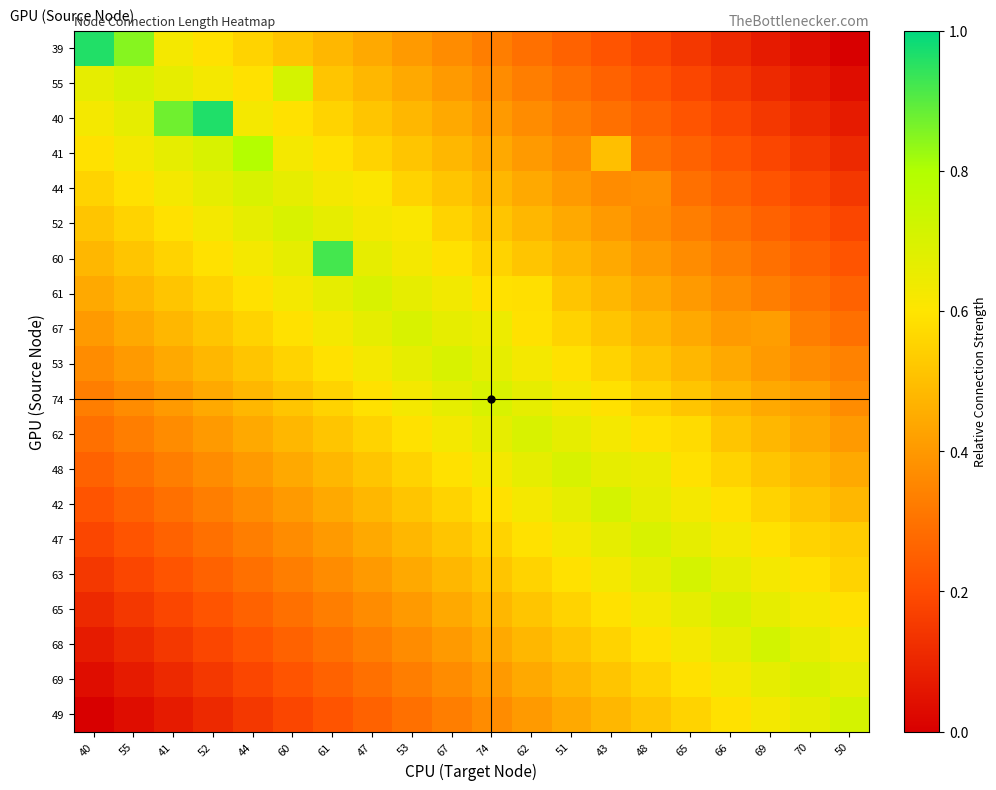

Reading left to right, list all the values displayed in this chart.

39: 40=1.0	55=0.8	41=0.6	52=0.6	44=0.6	60=0.5	61=0.5	47=0.4	53=0.4	67=0.4	74=0.3	62=0.3	51=0.3	43=0.2	48=0.2	65=0.1	66=0.1	69=0.1	70=0.0	50=0.0
55: 40=0.7	55=0.7	41=0.7	52=0.6	44=0.6	60=0.7	61=0.5	47=0.5	53=0.4	67=0.4	74=0.4	62=0.3	51=0.3	43=0.3	48=0.2	65=0.2	66=0.1	69=0.1	70=0.1	50=0.0
40: 40=0.6	55=0.7	41=0.9	52=1.0	44=0.6	60=0.6	61=0.6	47=0.5	53=0.5	67=0.4	74=0.4	62=0.4	51=0.3	43=0.3	48=0.3	65=0.2	66=0.2	69=0.1	70=0.1	50=0.1
41: 40=0.6	55=0.6	41=0.7	52=0.7	44=0.8	60=0.6	61=0.6	47=0.6	53=0.5	67=0.5	74=0.4	62=0.4	51=0.4	43=0.5	48=0.3	65=0.3	66=0.2	69=0.2	70=0.1	50=0.1
44: 40=0.6	55=0.6	41=0.6	52=0.7	44=0.7	60=0.7	61=0.6	47=0.6	53=0.6	67=0.5	74=0.5	62=0.4	51=0.4	43=0.4	48=0.4	65=0.3	66=0.3	69=0.2	70=0.2	50=0.1
52: 40=0.5	55=0.6	41=0.6	52=0.6	44=0.7	60=0.7	61=0.7	47=0.6	53=0.6	67=0.6	74=0.5	62=0.5	51=0.4	43=0.4	48=0.4	65=0.3	66=0.3	69=0.3	70=0.2	50=0.2
60: 40=0.5	55=0.5	41=0.6	52=0.6	44=0.6	60=0.7	61=0.9	47=0.7	53=0.6	67=0.6	74=0.6	62=0.5	51=0.5	43=0.4	48=0.4	65=0.4	66=0.3	69=0.3	70=0.3	50=0.2
61: 40=0.4	55=0.5	41=0.5	52=0.6	44=0.6	60=0.6	61=0.7	47=0.7	53=0.7	67=0.6	74=0.6	62=0.6	51=0.5	43=0.5	48=0.4	65=0.4	66=0.4	69=0.3	70=0.3	50=0.3
67: 40=0.4	55=0.4	41=0.5	52=0.5	44=0.6	60=0.6	61=0.6	47=0.7	53=0.7	67=0.7	74=0.6	62=0.6	51=0.6	43=0.5	48=0.5	65=0.4	66=0.4	69=0.4	70=0.3	50=0.3
53: 40=0.4	55=0.4	41=0.4	52=0.5	44=0.5	60=0.6	61=0.6	47=0.6	53=0.7	67=0.7	74=0.7	62=0.6	51=0.6	43=0.6	48=0.5	65=0.5	66=0.4	69=0.4	70=0.4	50=0.3
74: 40=0.3	55=0.4	41=0.4	52=0.4	44=0.5	60=0.5	61=0.6	47=0.6	53=0.6	67=0.7	74=0.7	62=0.7	51=0.6	43=0.6	48=0.6	65=0.5	66=0.5	69=0.4	70=0.4	50=0.4
62: 40=0.3	55=0.3	41=0.4	52=0.4	44=0.4	60=0.5	61=0.5	47=0.6	53=0.6	67=0.6	74=0.7	62=0.7	51=0.7	43=0.6	48=0.6	65=0.6	66=0.5	69=0.5	70=0.4	50=0.4
48: 40=0.3	55=0.3	41=0.3	52=0.4	44=0.4	60=0.4	61=0.5	47=0.5	53=0.6	67=0.6	74=0.6	62=0.7	51=0.7	43=0.7	48=0.6	65=0.6	66=0.6	69=0.5	70=0.5	50=0.4
42: 40=0.2	55=0.3	41=0.3	52=0.3	44=0.4	60=0.4	61=0.4	47=0.5	53=0.5	67=0.6	74=0.6	62=0.6	51=0.7	43=0.7	48=0.7	65=0.6	66=0.6	69=0.6	70=0.5	50=0.5
47: 40=0.2	55=0.2	41=0.3	52=0.3	44=0.3	60=0.4	61=0.4	47=0.4	53=0.5	67=0.5	74=0.6	62=0.6	51=0.6	43=0.7	48=0.7	65=0.7	66=0.6	69=0.6	70=0.6	50=0.5
63: 40=0.1	55=0.2	41=0.2	52=0.3	44=0.3	60=0.3	61=0.4	47=0.4	53=0.4	67=0.5	74=0.5	62=0.6	51=0.6	43=0.6	48=0.7	65=0.7	66=0.7	69=0.6	70=0.6	50=0.6
65: 40=0.1	55=0.1	41=0.2	52=0.2	44=0.3	60=0.3	61=0.3	47=0.4	53=0.4	67=0.4	74=0.5	62=0.5	51=0.6	43=0.6	48=0.6	65=0.7	66=0.7	69=0.7	70=0.6	50=0.6
68: 40=0.1	55=0.1	41=0.1	52=0.2	44=0.2	60=0.3	61=0.3	47=0.3	53=0.4	67=0.4	74=0.4	62=0.5	51=0.5	43=0.6	48=0.6	65=0.6	66=0.7	69=0.7	70=0.7	50=0.6
69: 40=0.0	55=0.1	41=0.1	52=0.1	44=0.2	60=0.2	61=0.3	47=0.3	53=0.3	67=0.4	74=0.4	62=0.4	51=0.5	43=0.5	48=0.6	65=0.6	66=0.6	69=0.7	70=0.7	50=0.7
49: 40=0.0	55=0.0	41=0.1	52=0.1	44=0.1	60=0.2	61=0.2	47=0.3	53=0.3	67=0.3	74=0.4	62=0.4	51=0.4	43=0.5	48=0.5	65=0.6	66=0.6	69=0.6	70=0.7	50=0.7